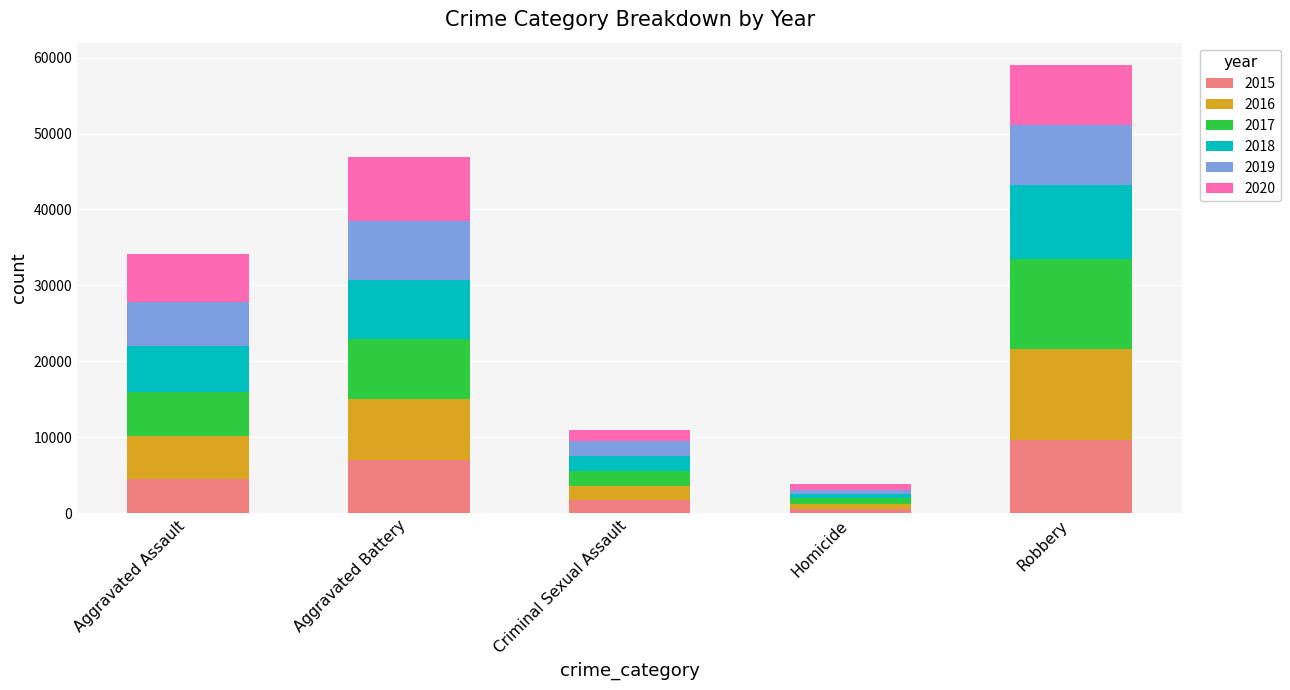

At which label does 2015 reach its peak?

Robbery